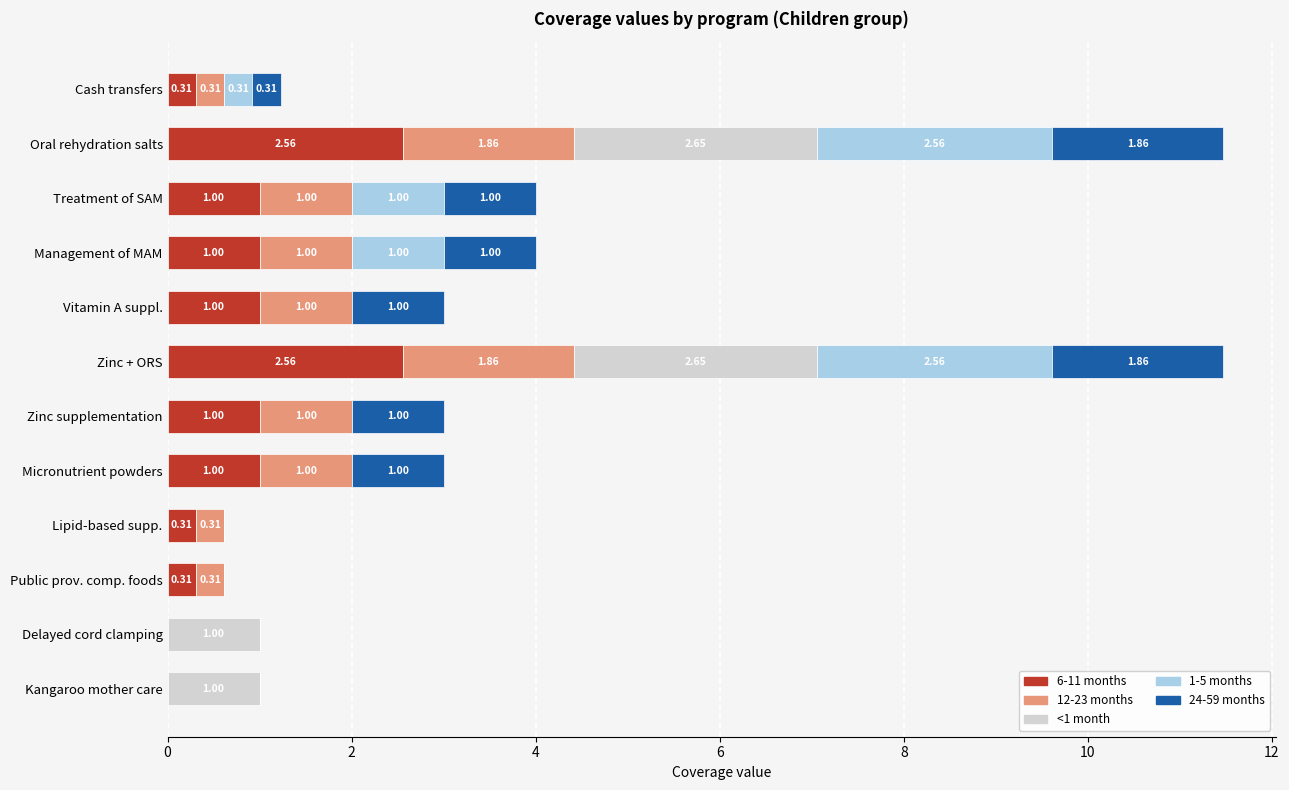

What is the total value across all series at Vitamin A suppl.?

3.0